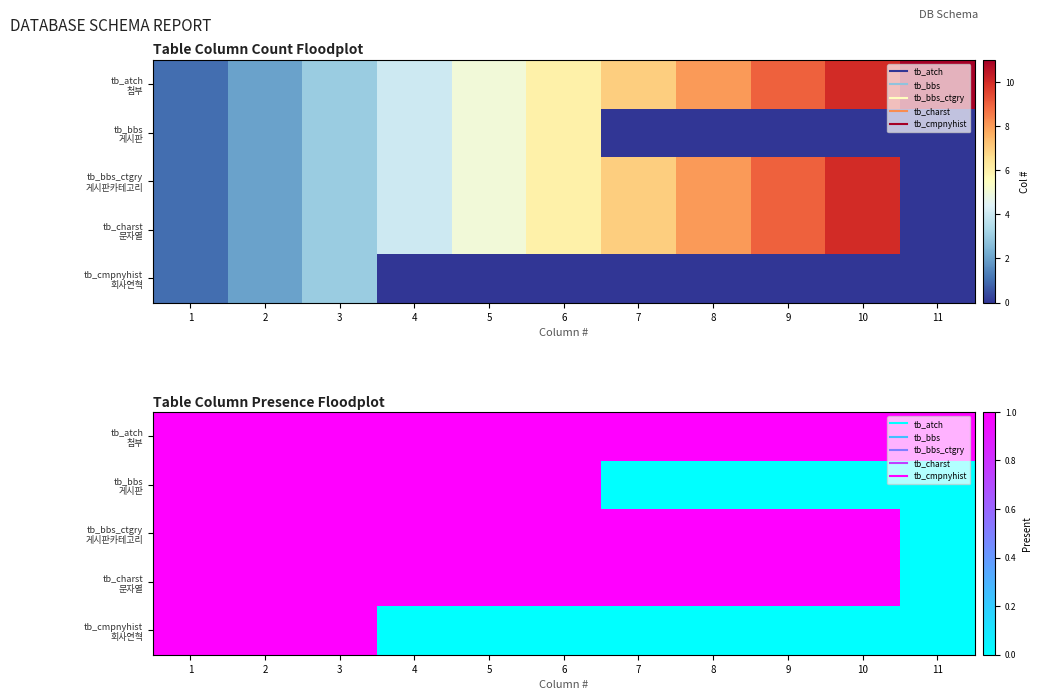

What value does the tb_bbs_ctgry 게시판카테고리 series have at 10?

1